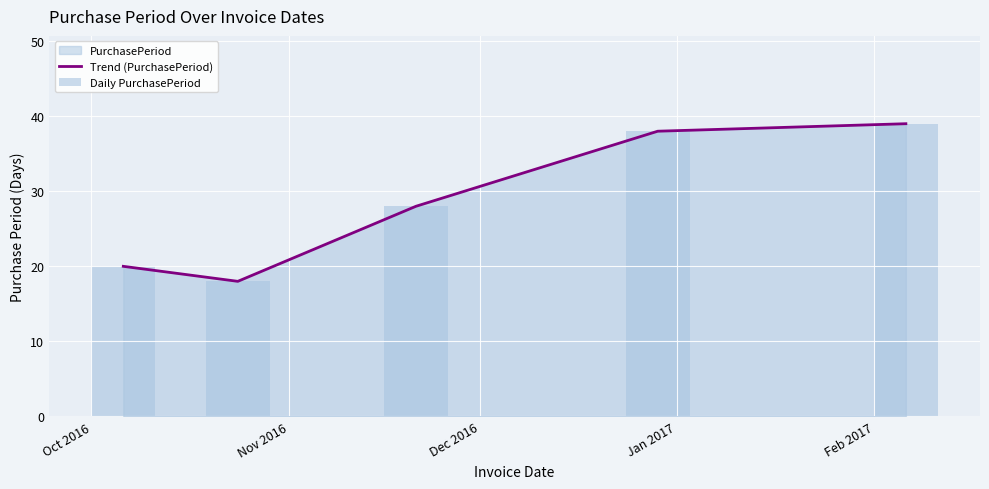

What is the maximum value for Trend (PurchasePeriod)?

39